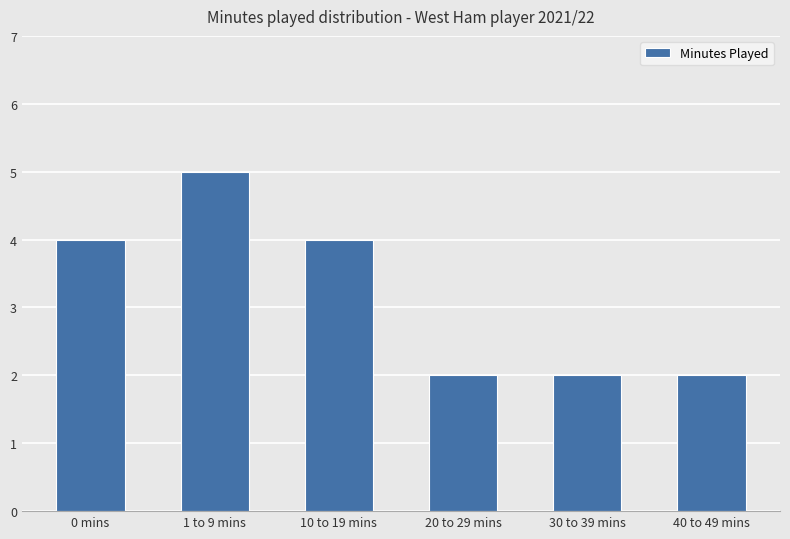

Which has a higher value, 1 to 9 mins or 40 to 49 mins?

1 to 9 mins